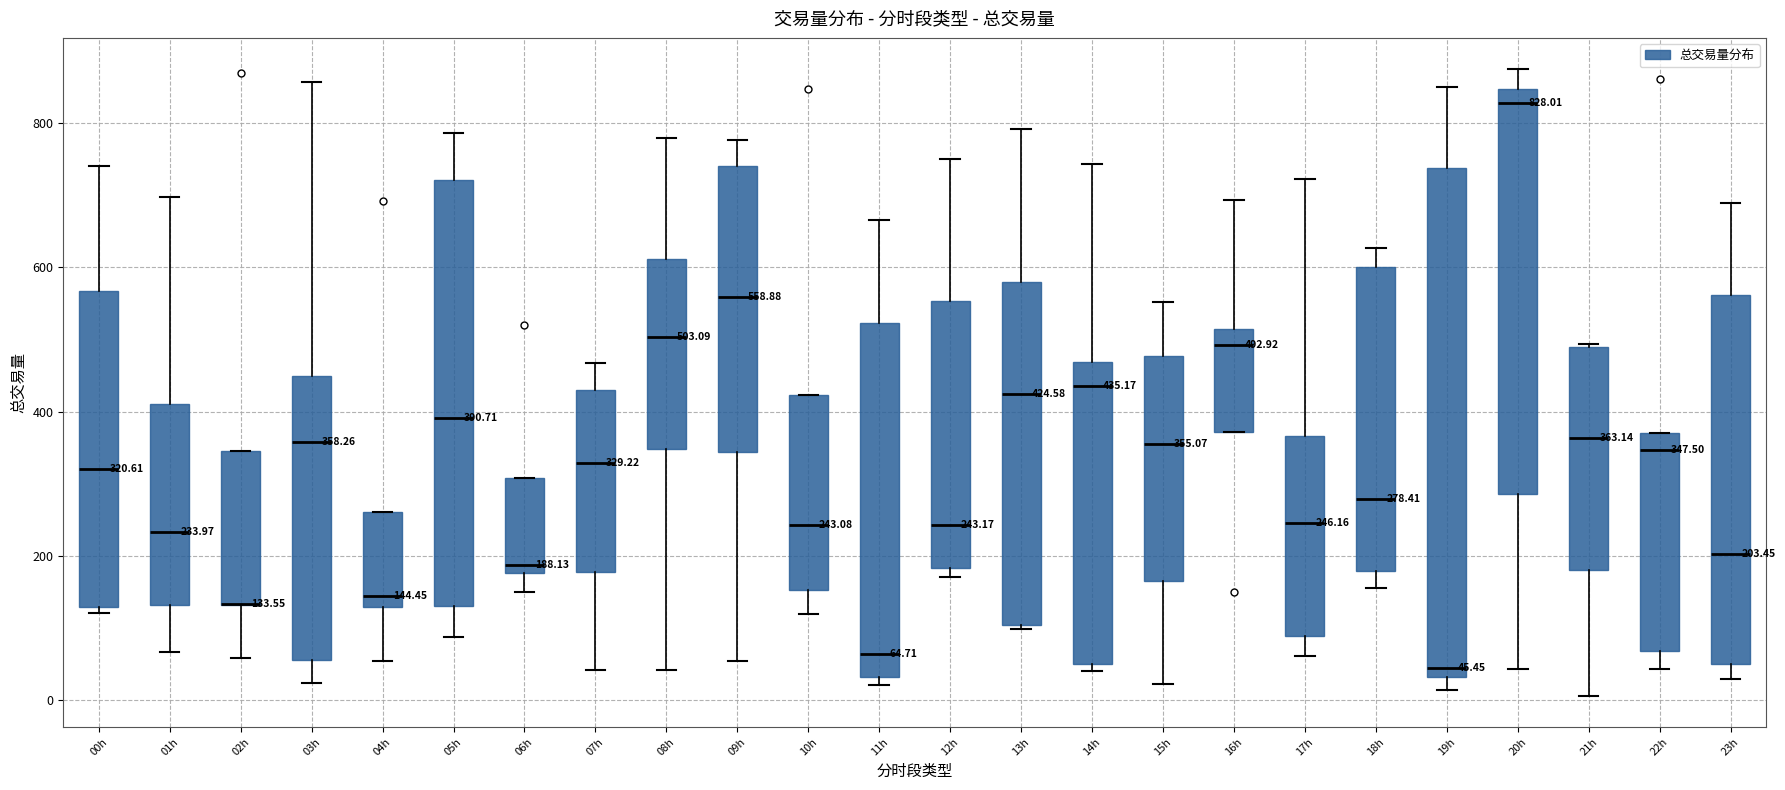

Which box is the tallest, from its lower edge to its upper edge?

19h